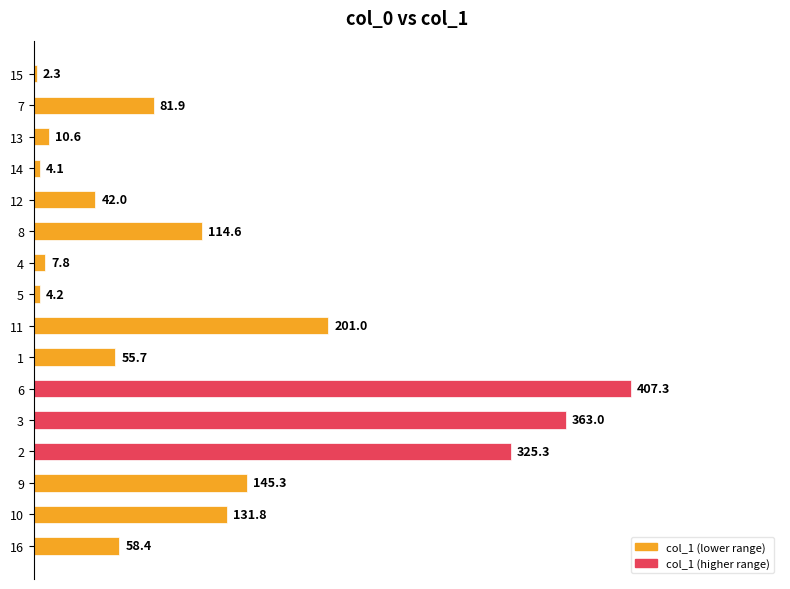

Are the bars horizontal?

Yes